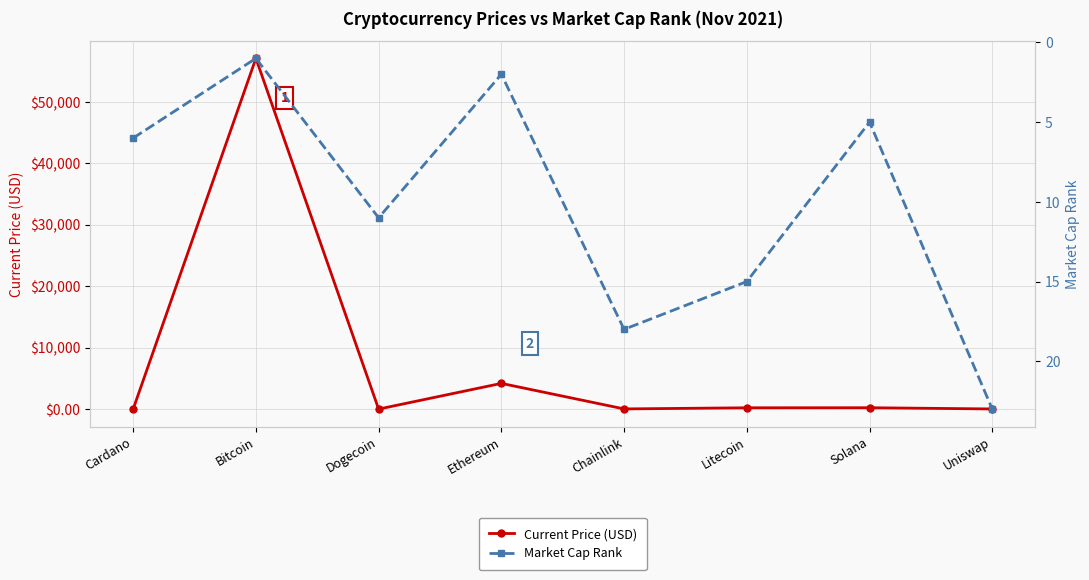

True or false: Market Cap Rank and Current Price (USD) cross at least once.

True